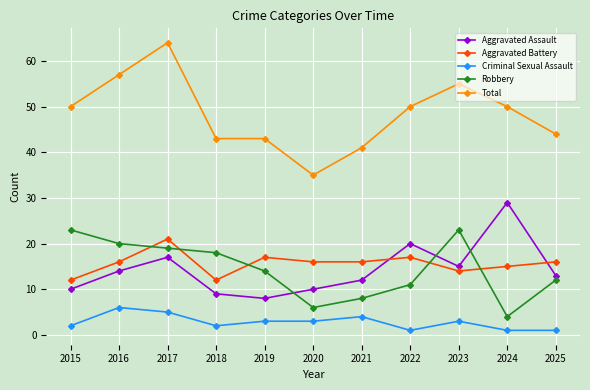

At 2019, list the series in order from smallest to largest.

Criminal Sexual Assault, Aggravated Assault, Robbery, Aggravated Battery, Total